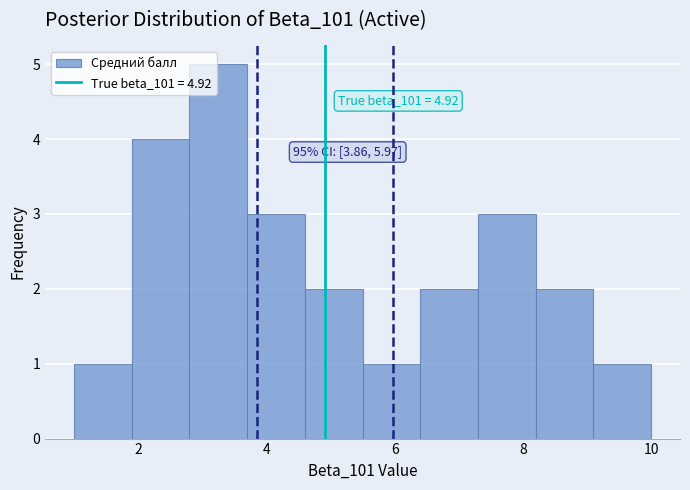

Which range on the x-axis has the tallest bar?

2.8 to 3.7